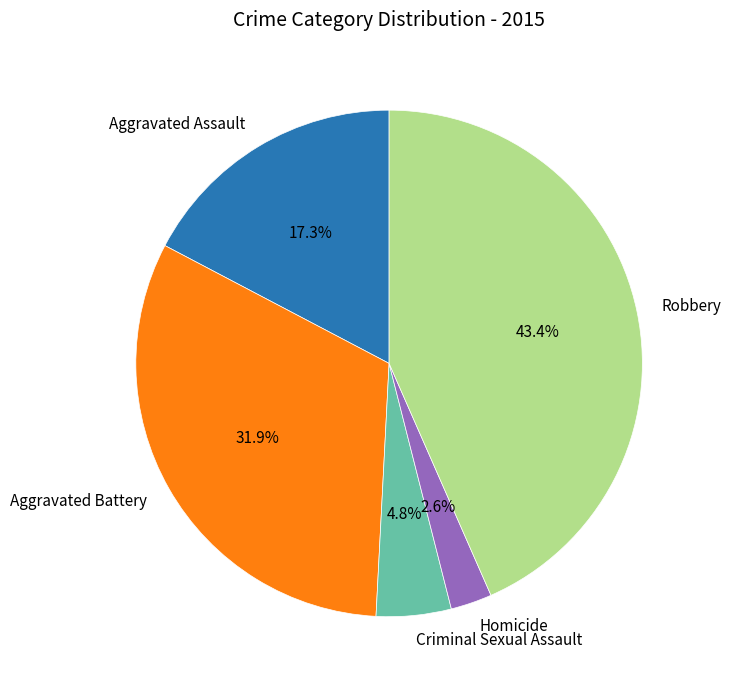

Which slice is the largest?

Robbery